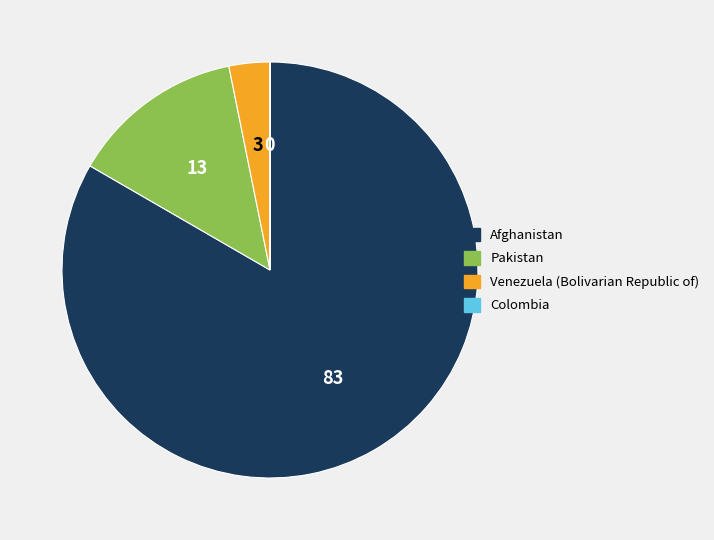

Which has a higher value, Pakistan or Venezuela (Bolivarian Republic of)?

Pakistan